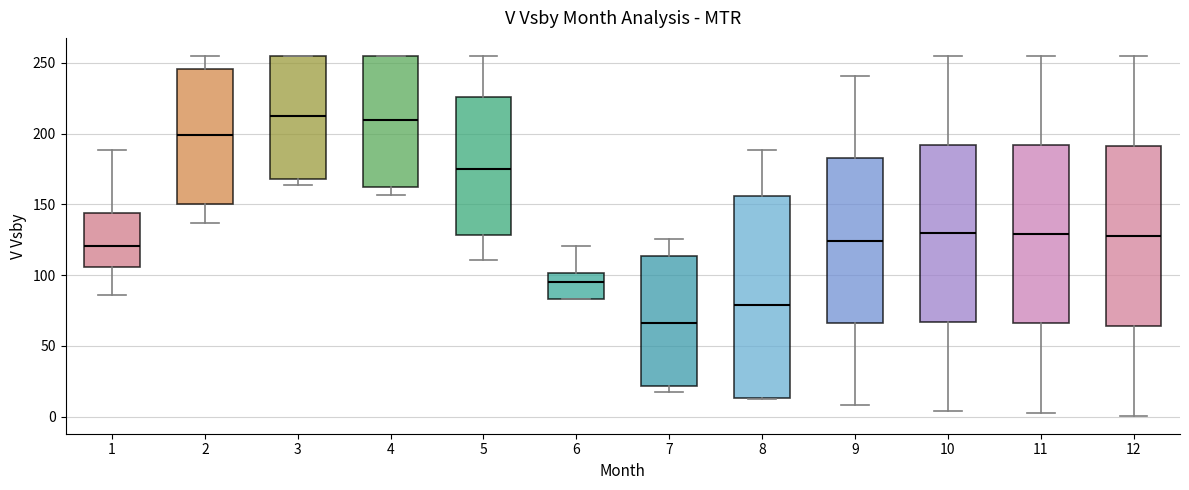

Where does the lower whisker of the box at x = 11 end on the y-axis? The values are not printed on the chart, so give them approximately, as read against the axis.

5